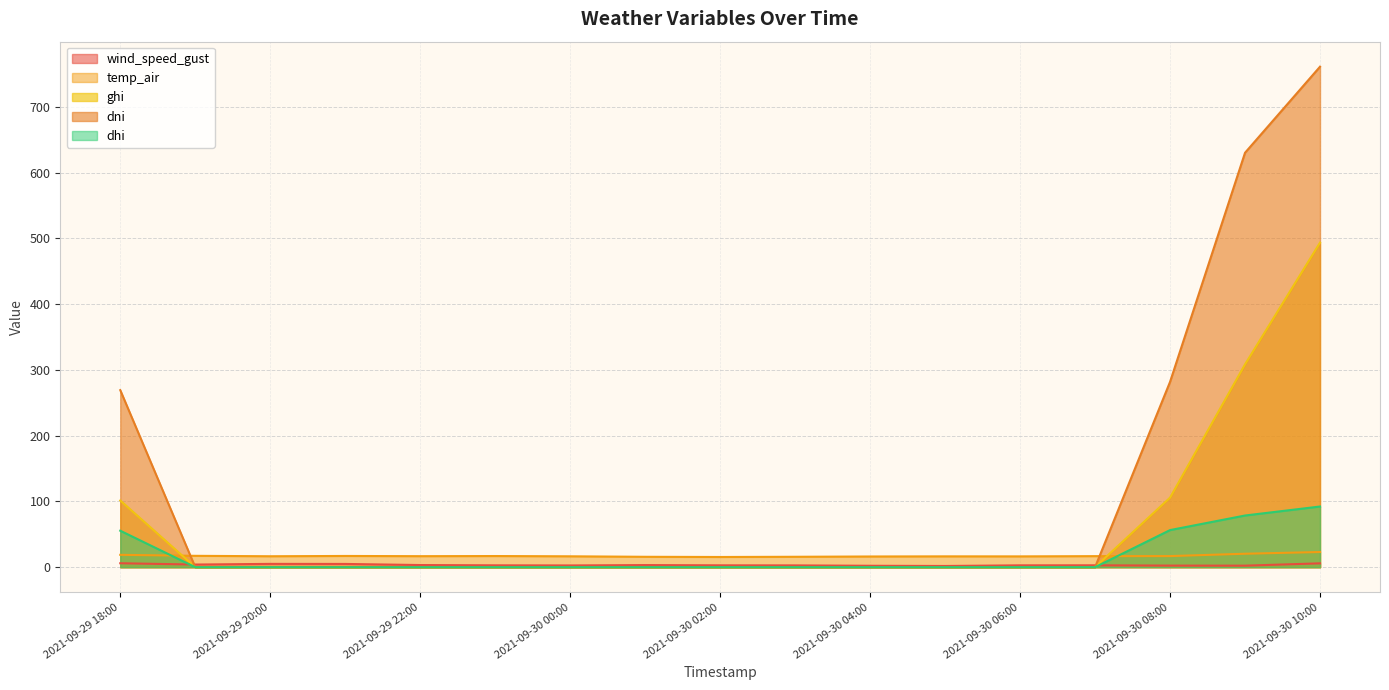

At how many categories does at least one series exceed 349?

2